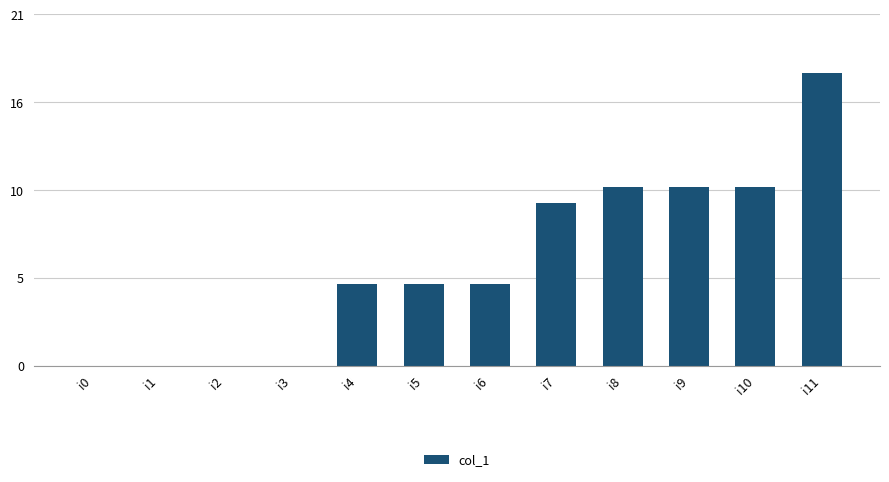

List the labels in order of value, largest first.

i11, i8, i9, i10, i7, i4, i5, i6, i0, i1, i2, i3